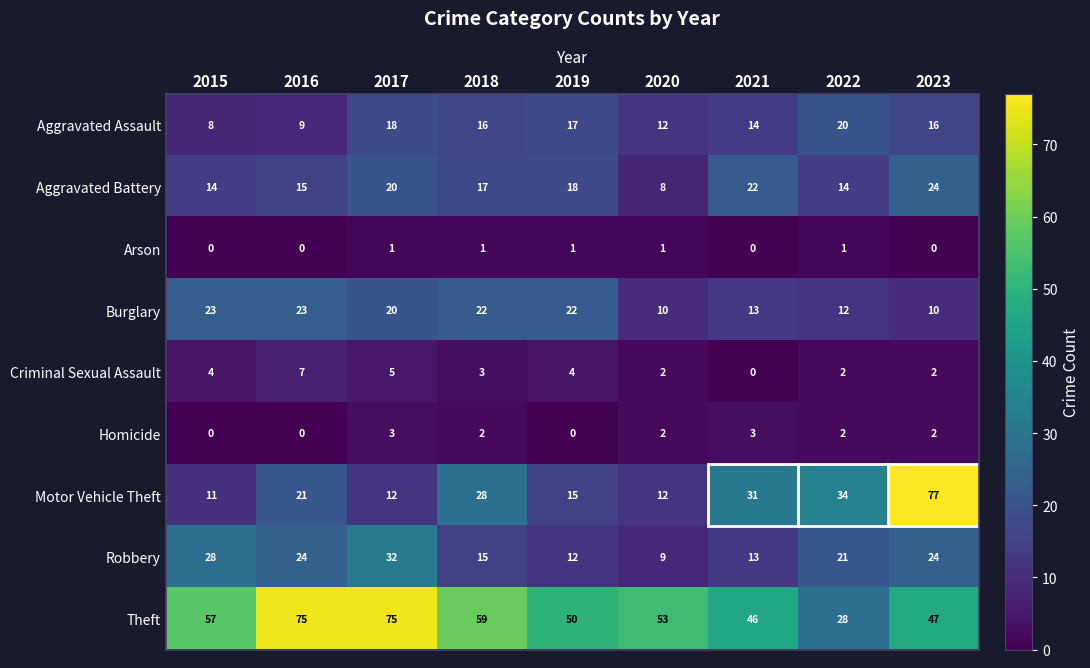

List the series in order of their peak value, highest first.

Motor Vehicle Theft, Theft, Robbery, Aggravated Battery, Burglary, Aggravated Assault, Criminal Sexual Assault, Homicide, Arson